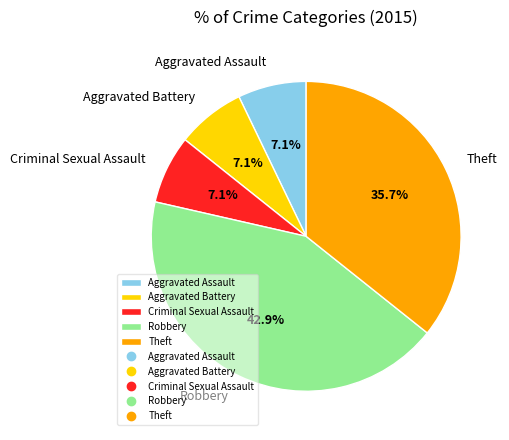

Do Criminal Sexual Assault and Aggravated Battery together represent more than half of the pie?

No